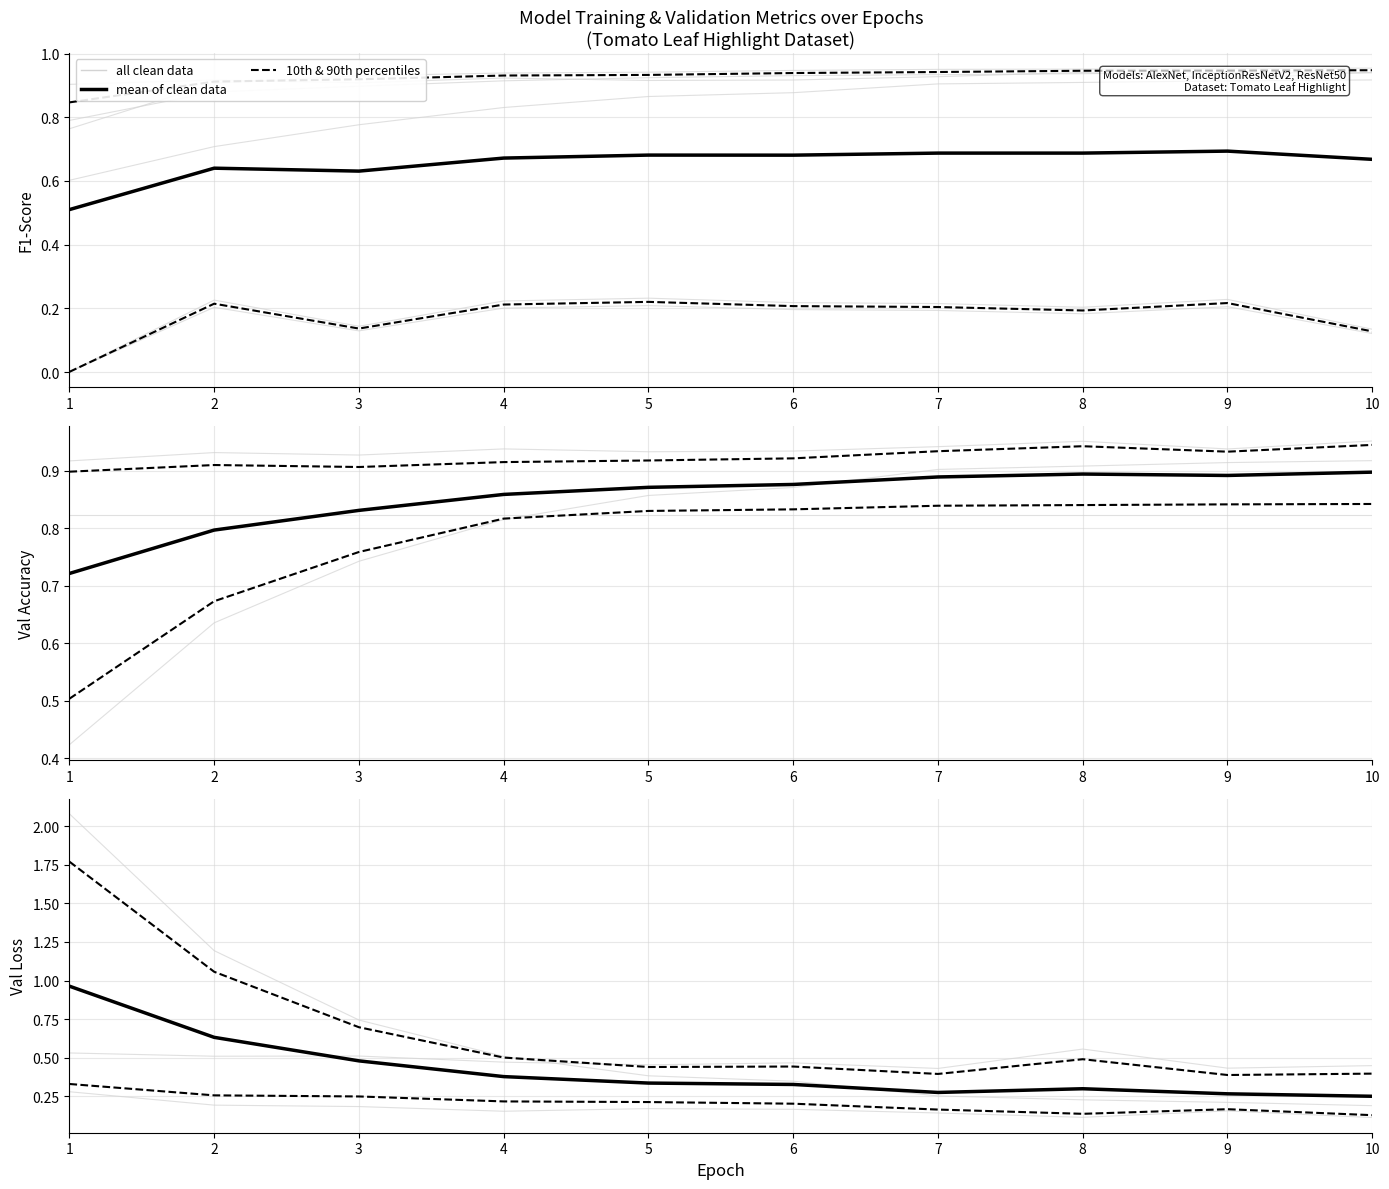

What is the difference between the maximum and minimum values in the mean of clean data series?

0.7